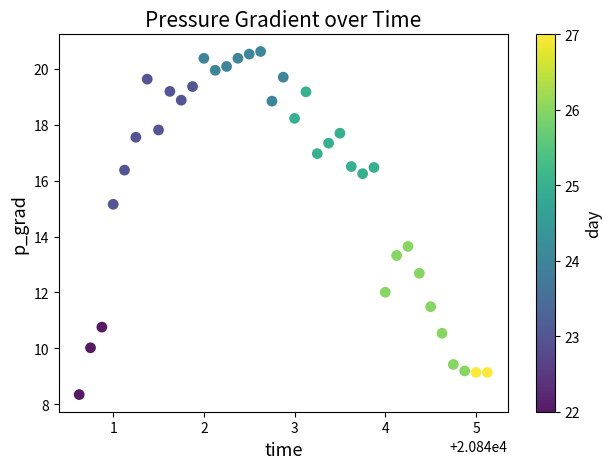

What Y value in the scatter plot is closest to 14?

13.6